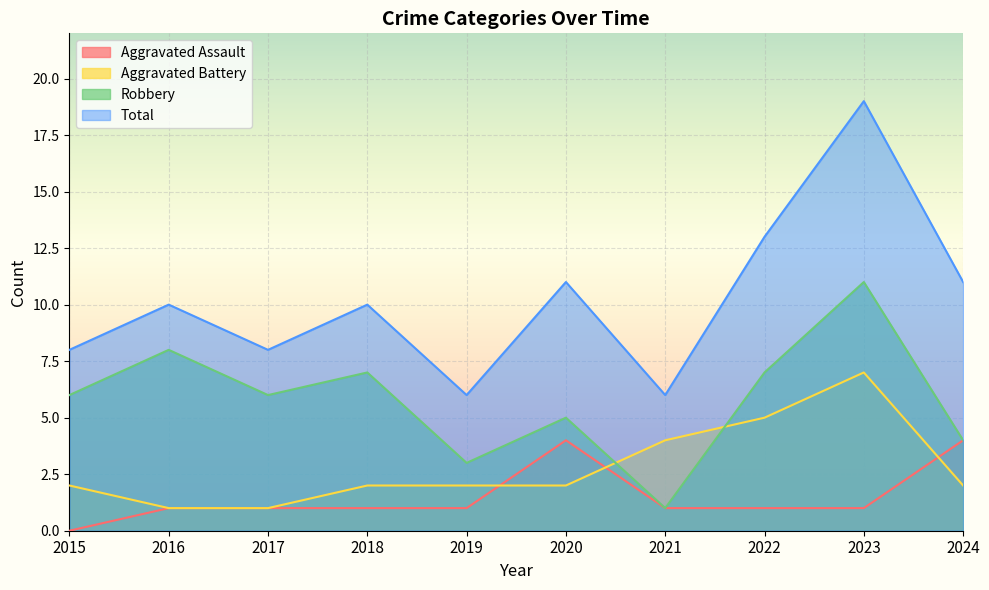

Does the chart display data point markers on the line(s)?

No